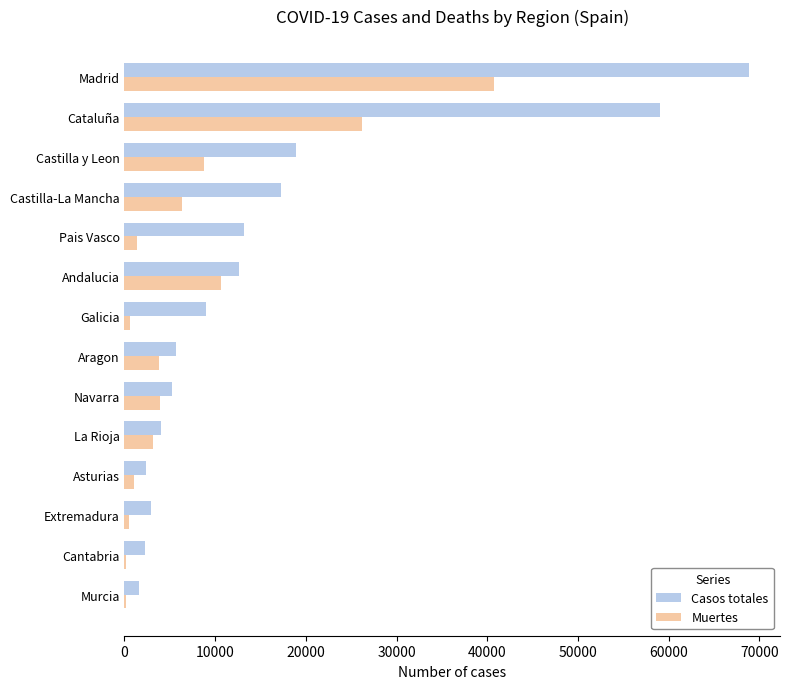

What are all the series names shown in the legend?

Casos totales, Muertes